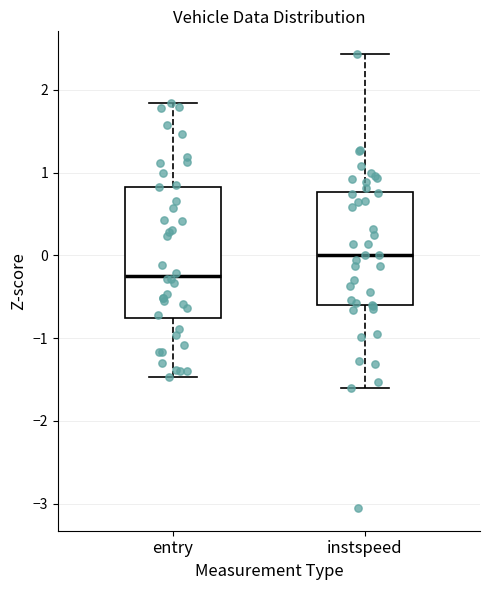

Where is the upper edge of the box for instspeed on the y-axis? The values are not printed on the chart, so give them approximately, as read against the axis.

0.8